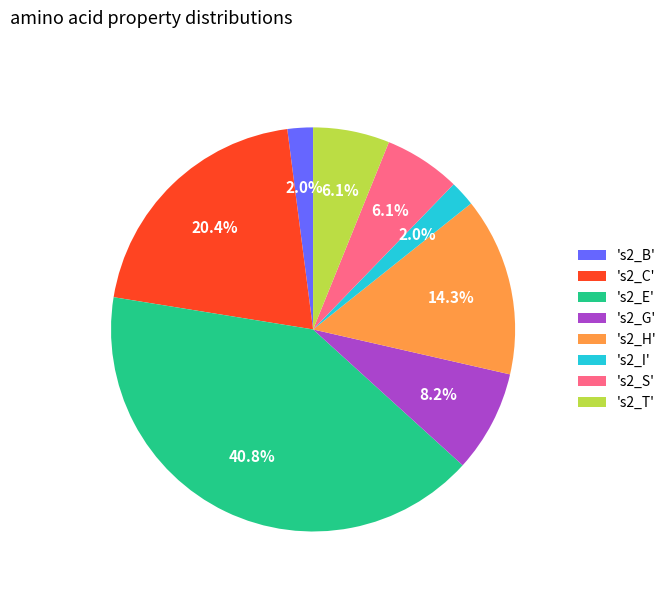

Is there a majority slice in this chart?

No